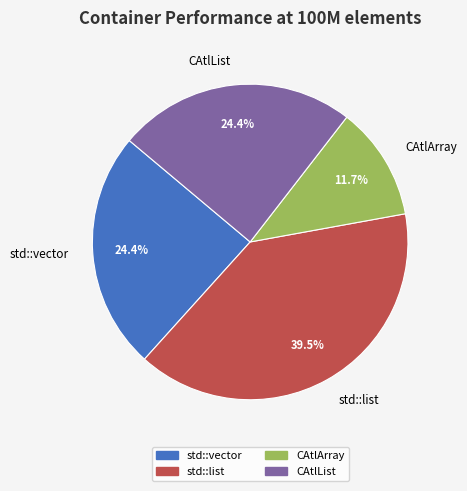

Is there a majority slice in this chart?

No